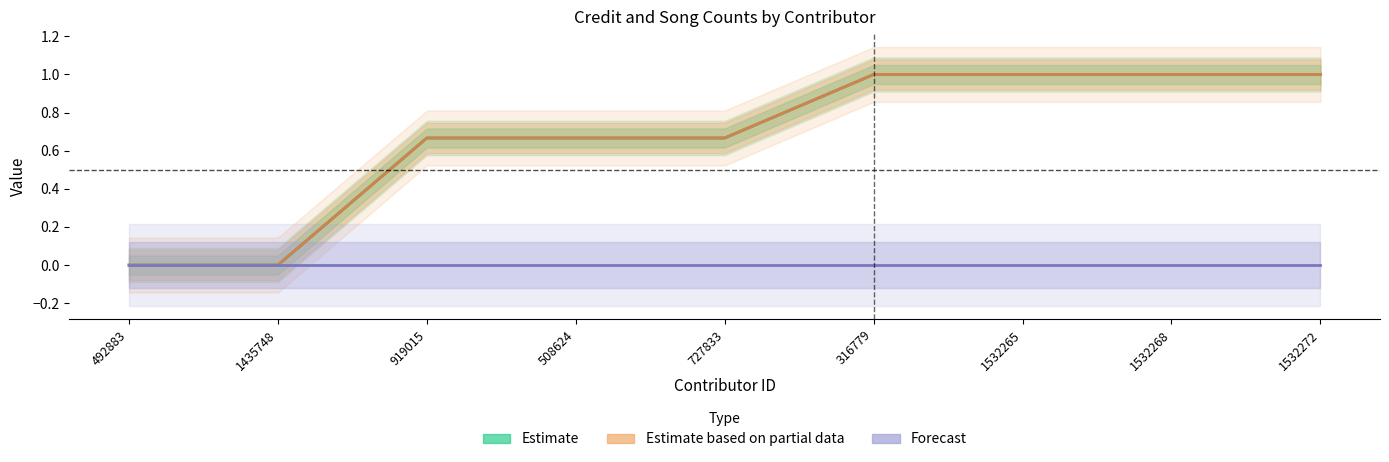

What is the label of the 8th point from the right?

1435748